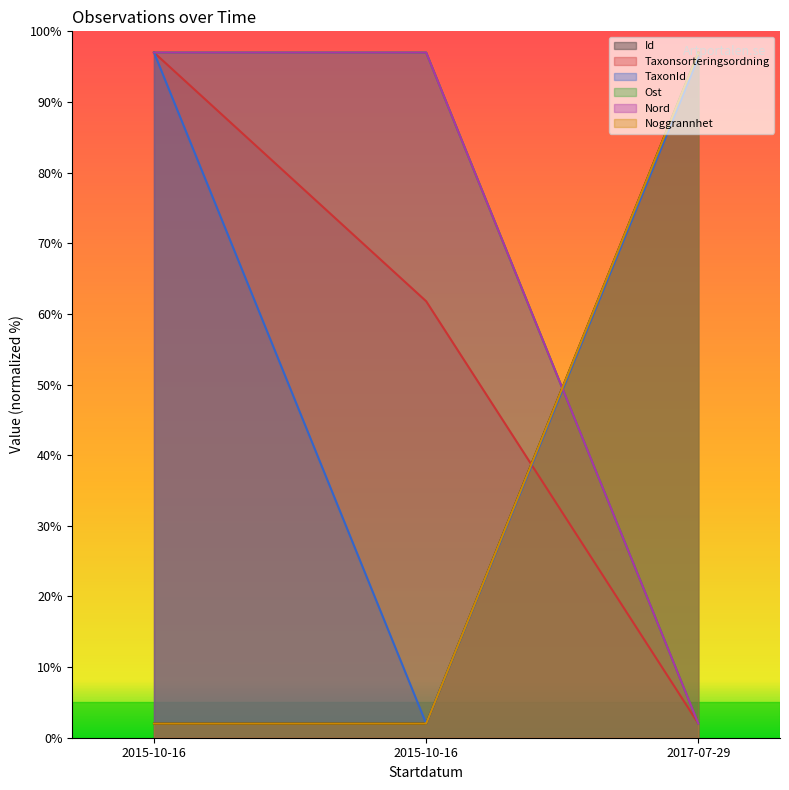

What is the label of the 2nd point from the left?

2015-10-16